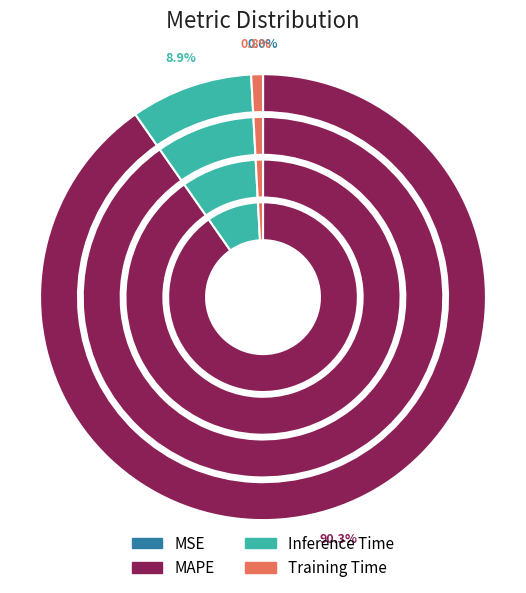

Is it true that MSE is 0% of the pie?

True